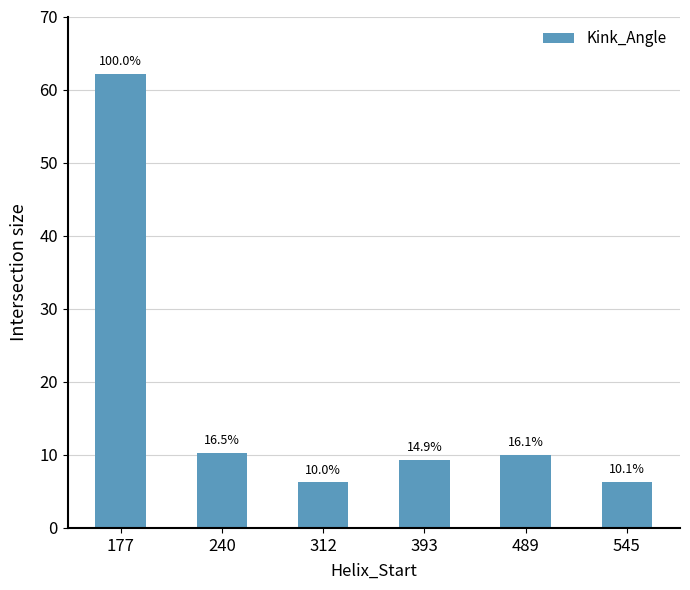

What is the difference between the values at 312 and 393?

3.1